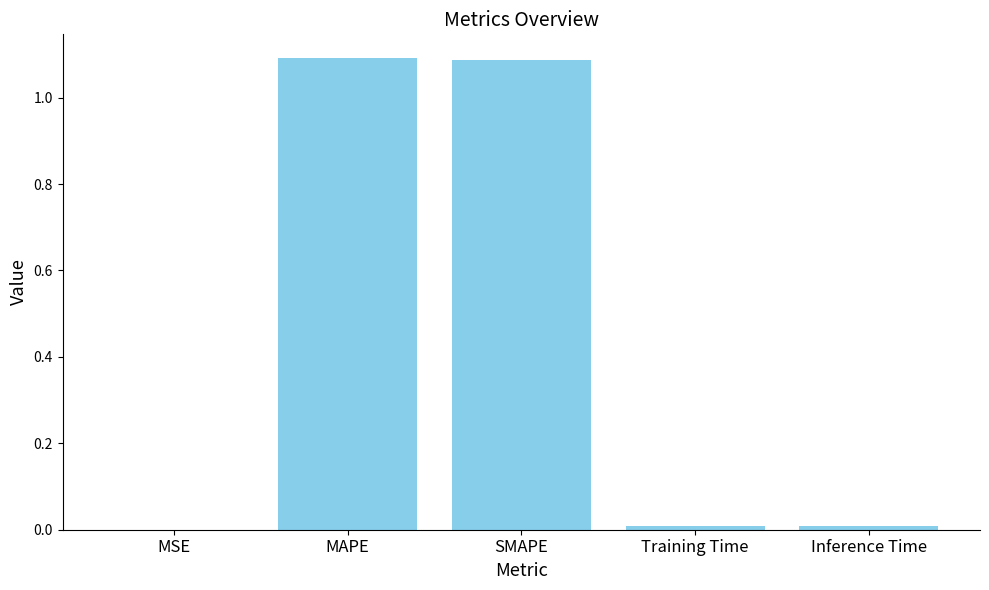

What is the sum of all values?

2.2